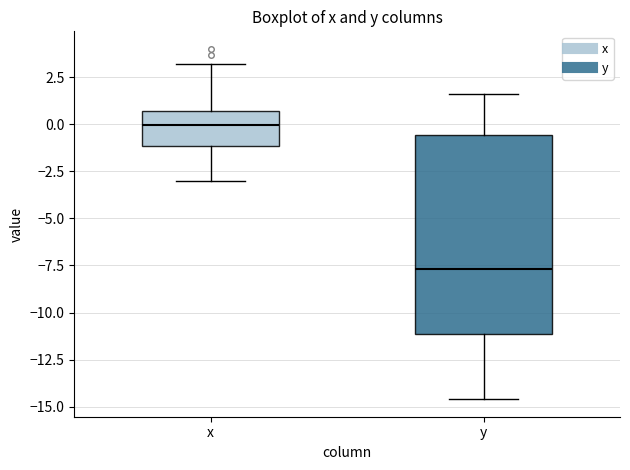

Which box is the tallest, from its lower edge to its upper edge?

y